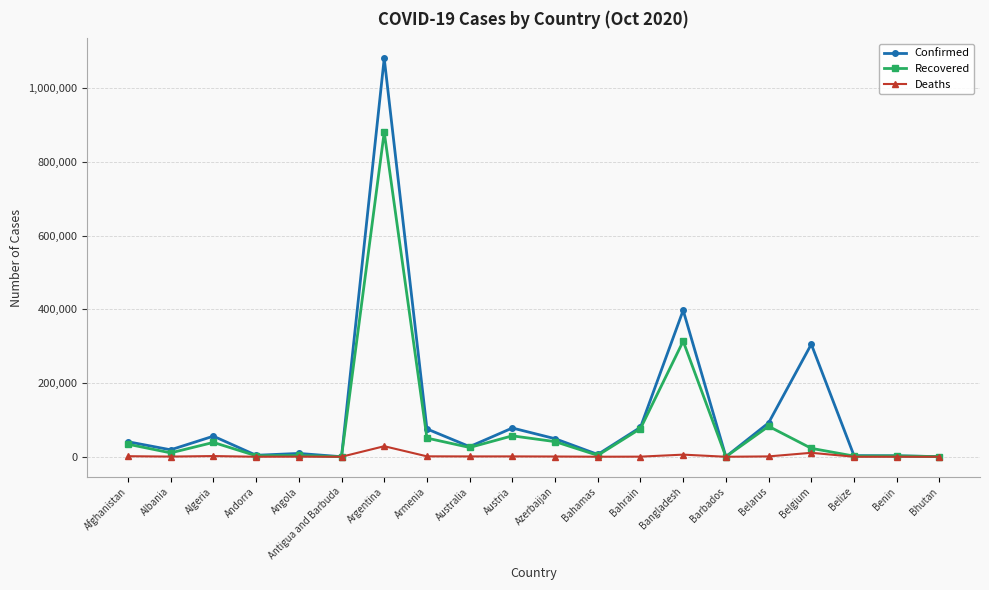

The Recovered series shows 313563 at Bangladesh. True or false?

True